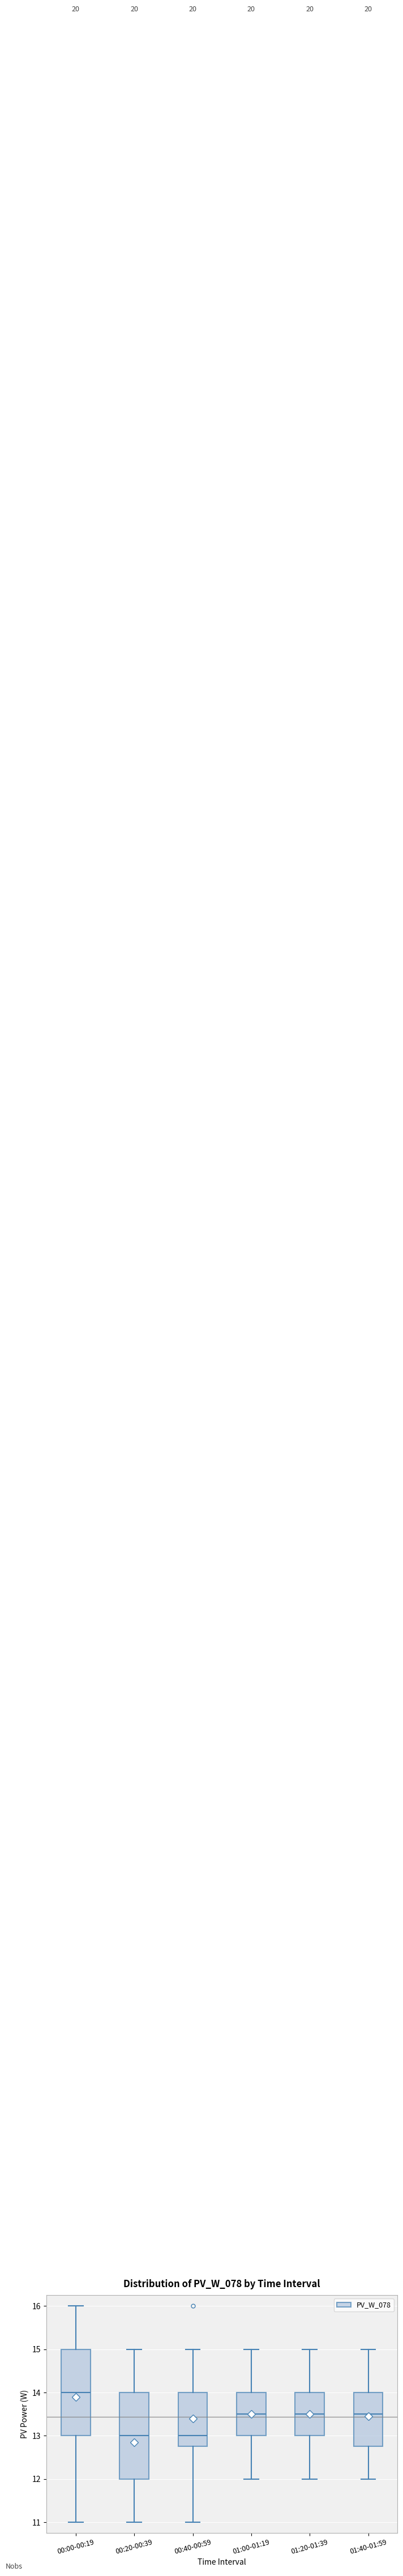

Which box has the highest median line?

00:00-00:19